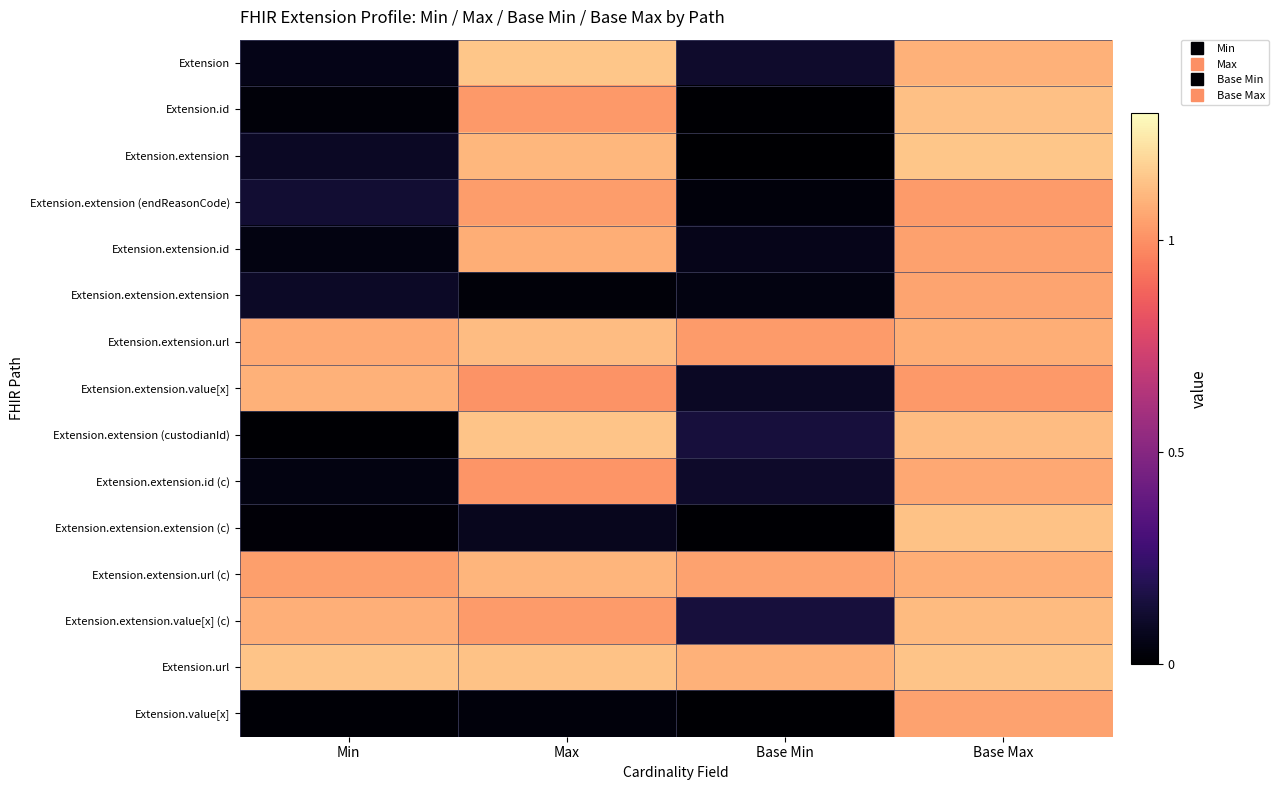

At which category is the sum across all series the highest?

Base Max